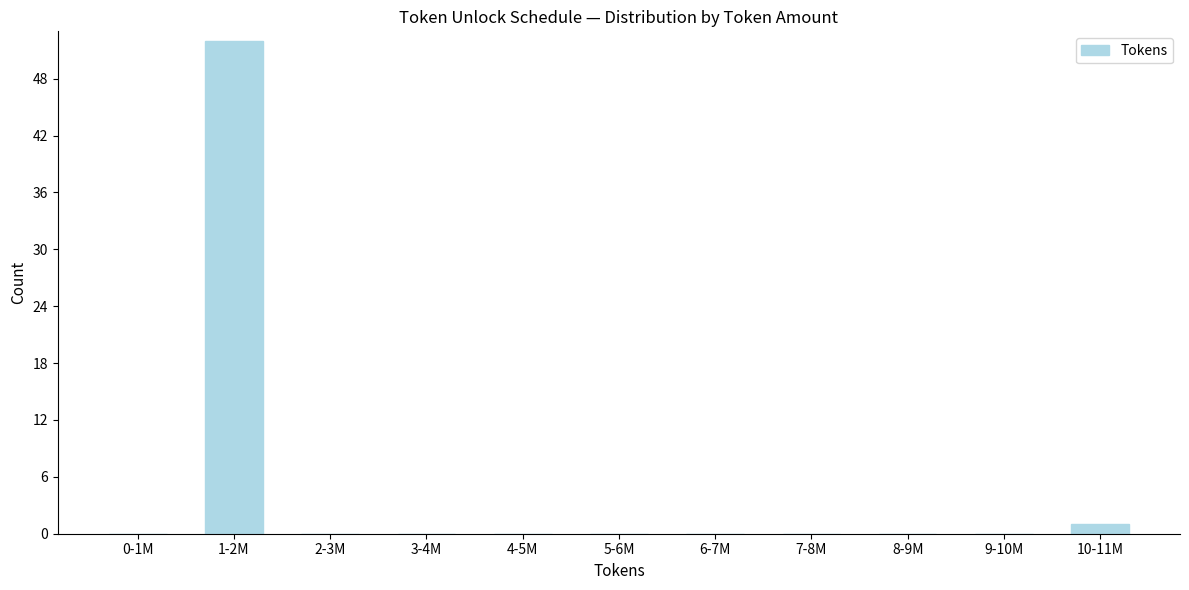

Reading left to right, extract all data points from this chart.

0-1M=0	1-2M=52	2-3M=0	3-4M=0	4-5M=0	5-6M=0	6-7M=0	7-8M=0	8-9M=0	9-10M=0	10-11M=1